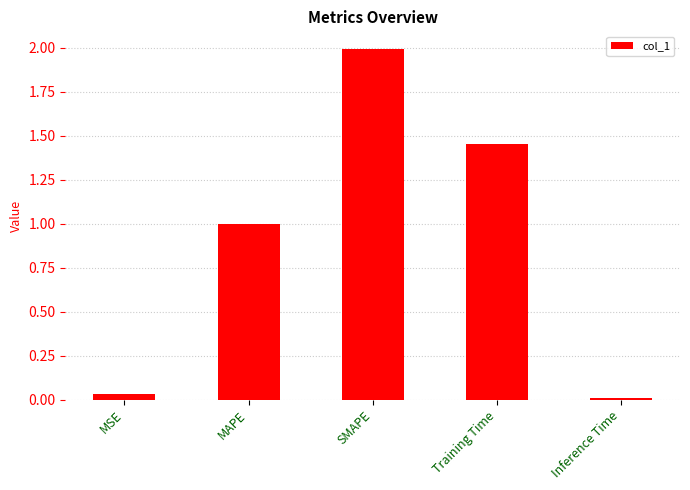

How many bars are there in total?

5